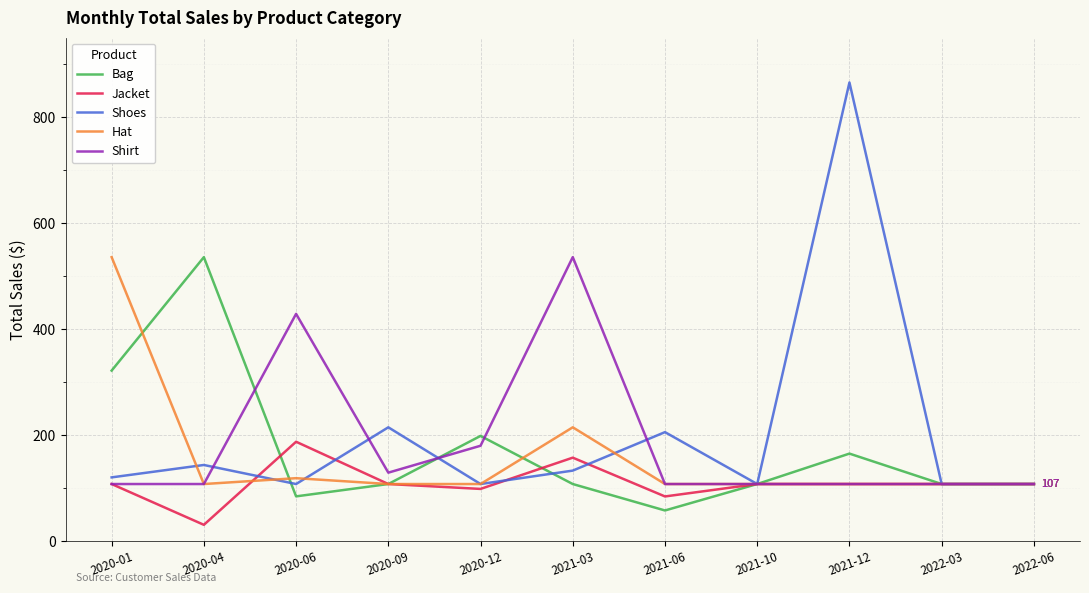

Where is Shirt nearest to the value 321?

2020-06